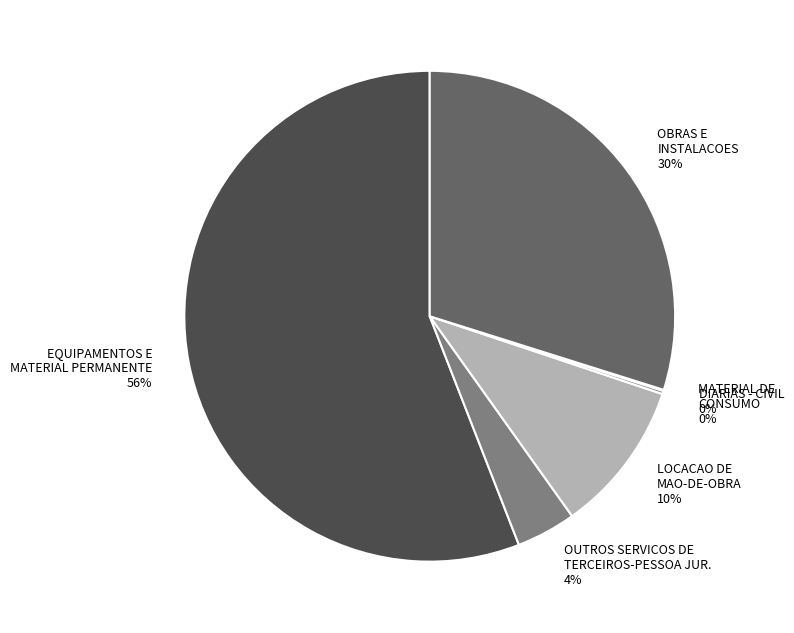

Do OBRAS E INSTALACOES and OUTROS SERVICOS DE TERCEIROS-PESSOA JUR. together represent more than half of the pie?

No